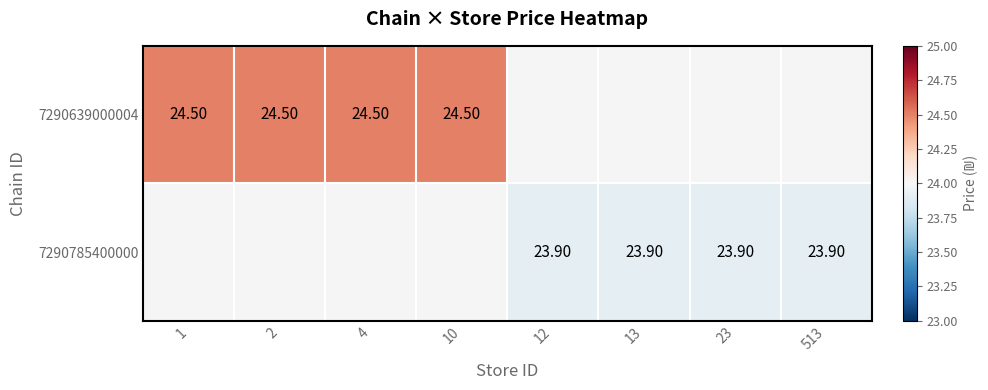

What is the smallest value displayed?

23.9